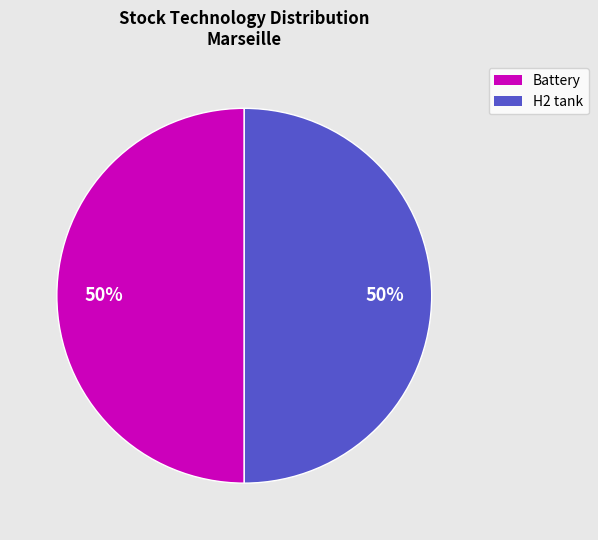

Count the number of slices in the pie.

2